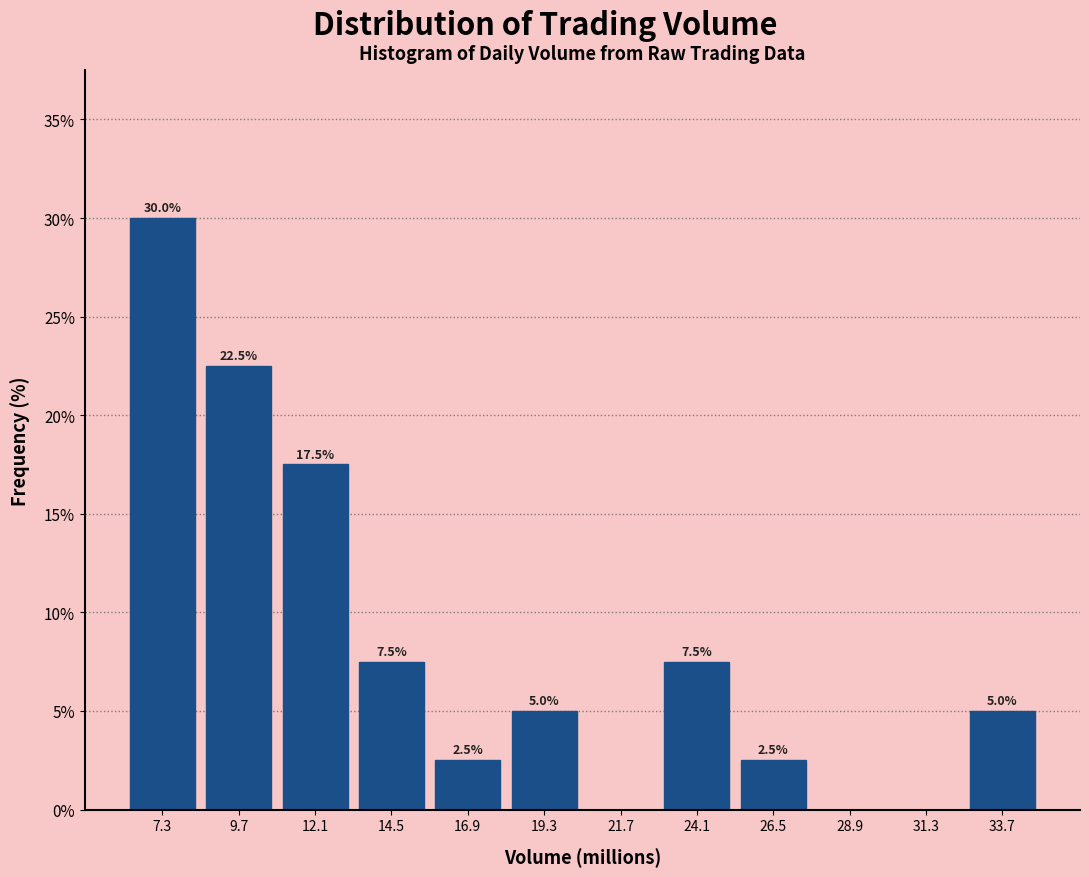

Over which range of the x-axis is the bar tallest?

6.0 to 8.5